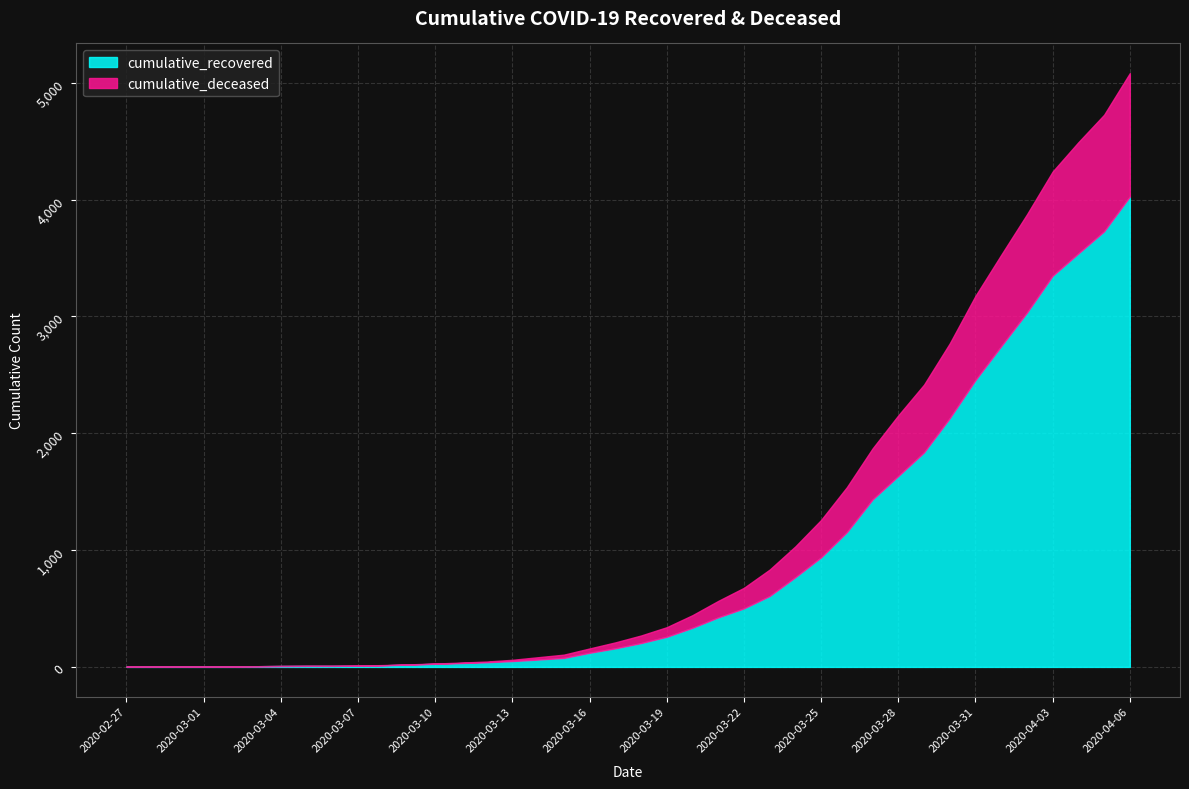

True or false: cumulative_recovered has a value of 100 at 2020-03-14.

False